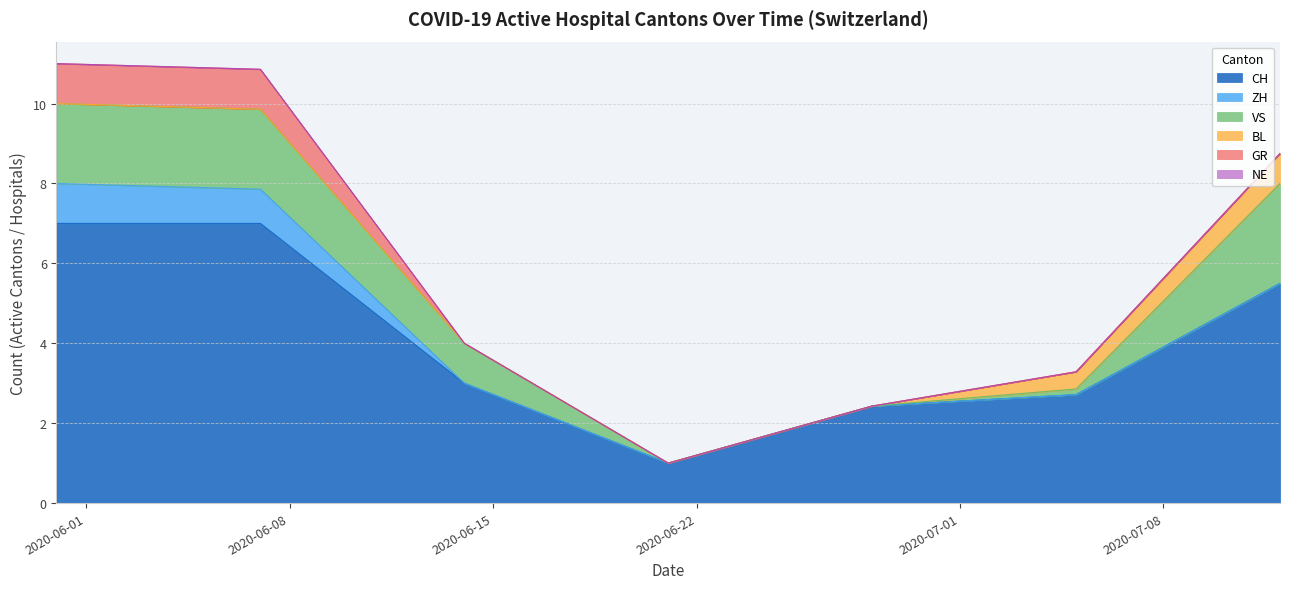

True or false: GR and VS intersect in this chart.

False